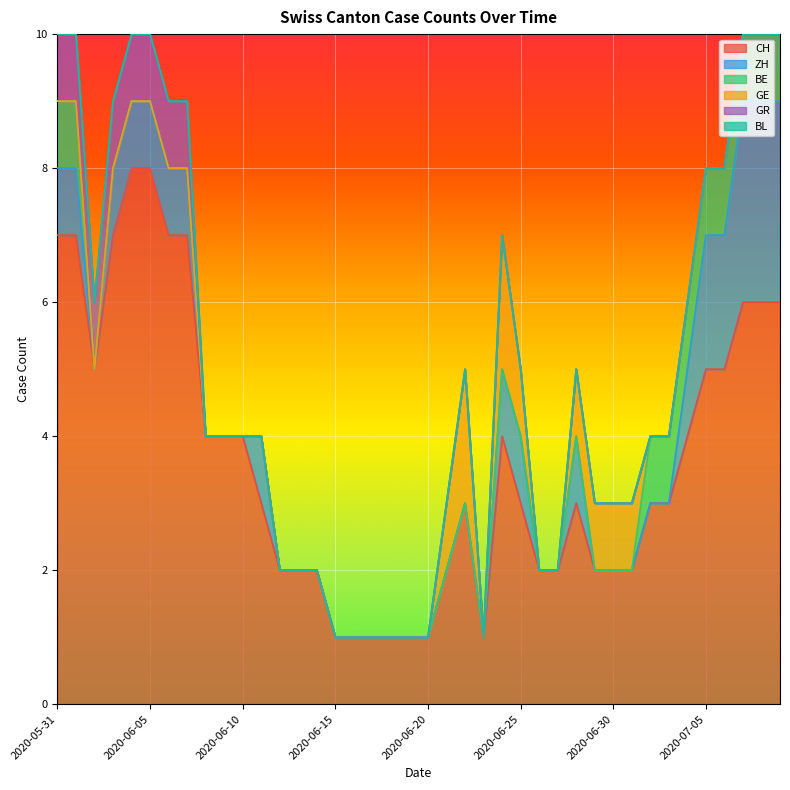

What position from the right is 2020-07-08?

2